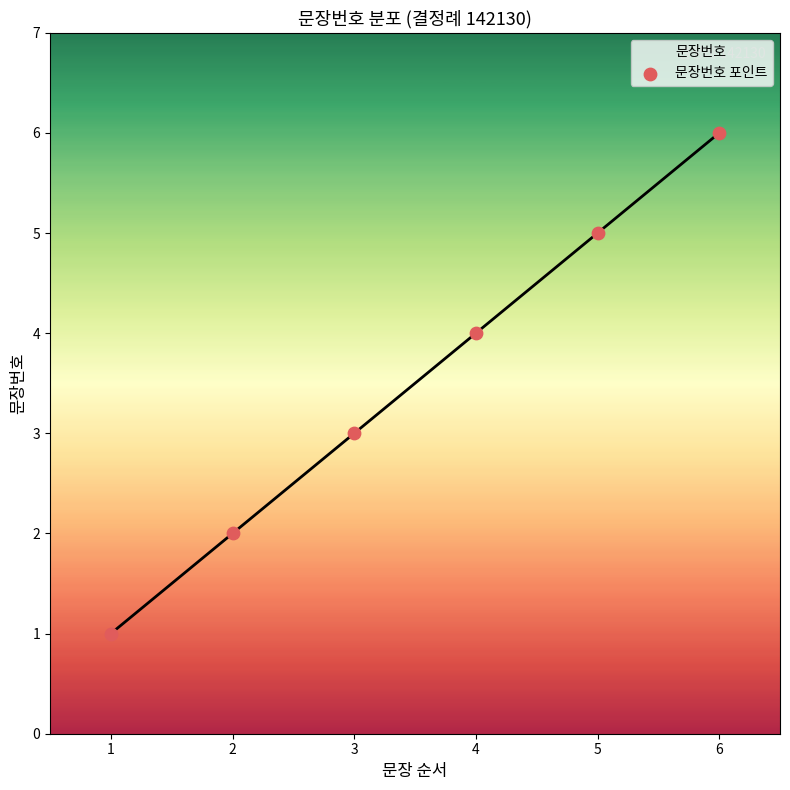

What is the change in value from 2 to 5?

+3